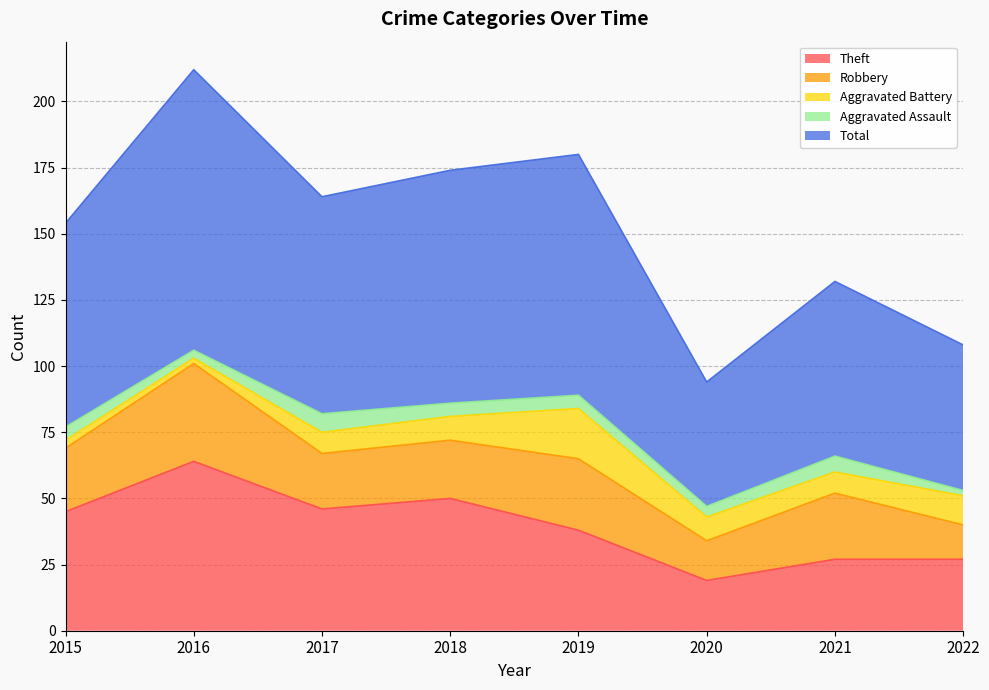

How many distinct data groups are displayed?

5